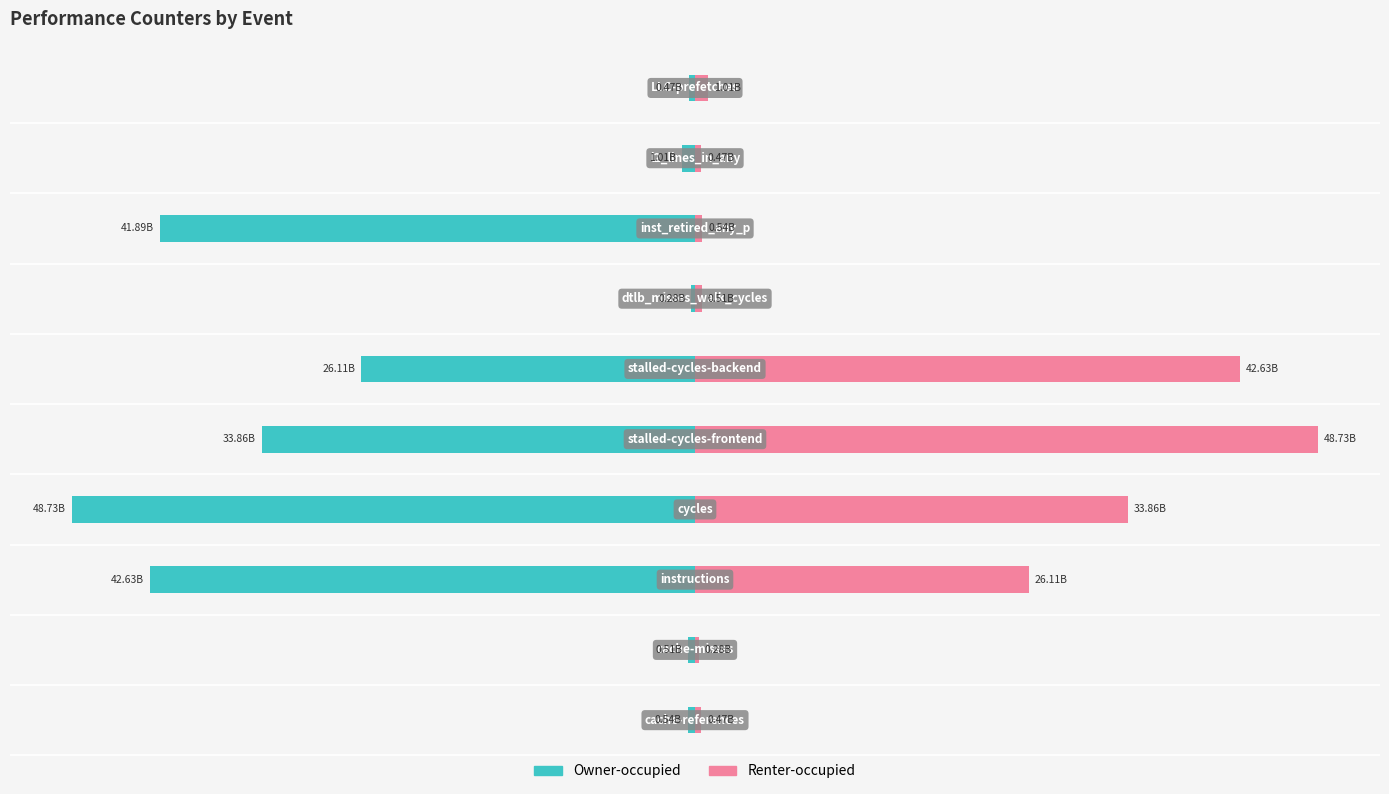

Reading right to left, what are all the values shown in this chart?

Owner-occupied: -471305775	-1011633371	-41892498604	-275384758	-26111718236	-33861001075	-48731404383	-42634388454	-511221154	-539354178
Renter-occupied: 1011633371	471305775	539354178	511221154	42634388454	48731404383	33861001075	26111718236	275384758	471305775